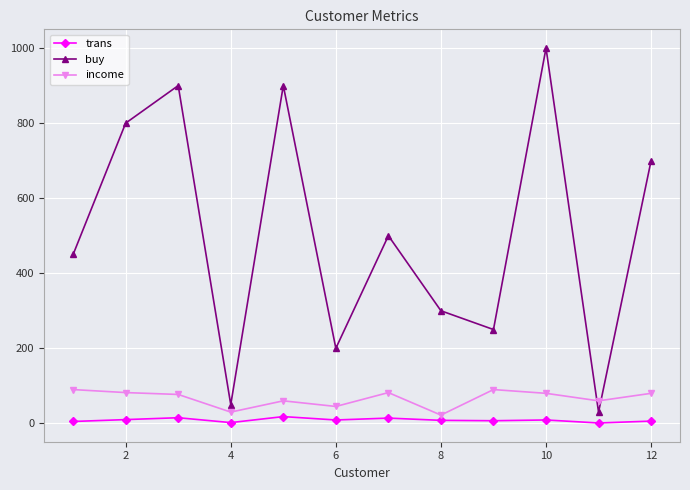

What is the difference between the maximum and minimum values in the buy series?

970